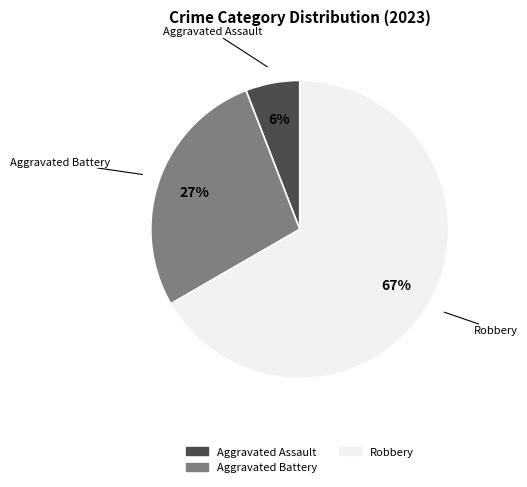

How many slices are in this pie chart?

3